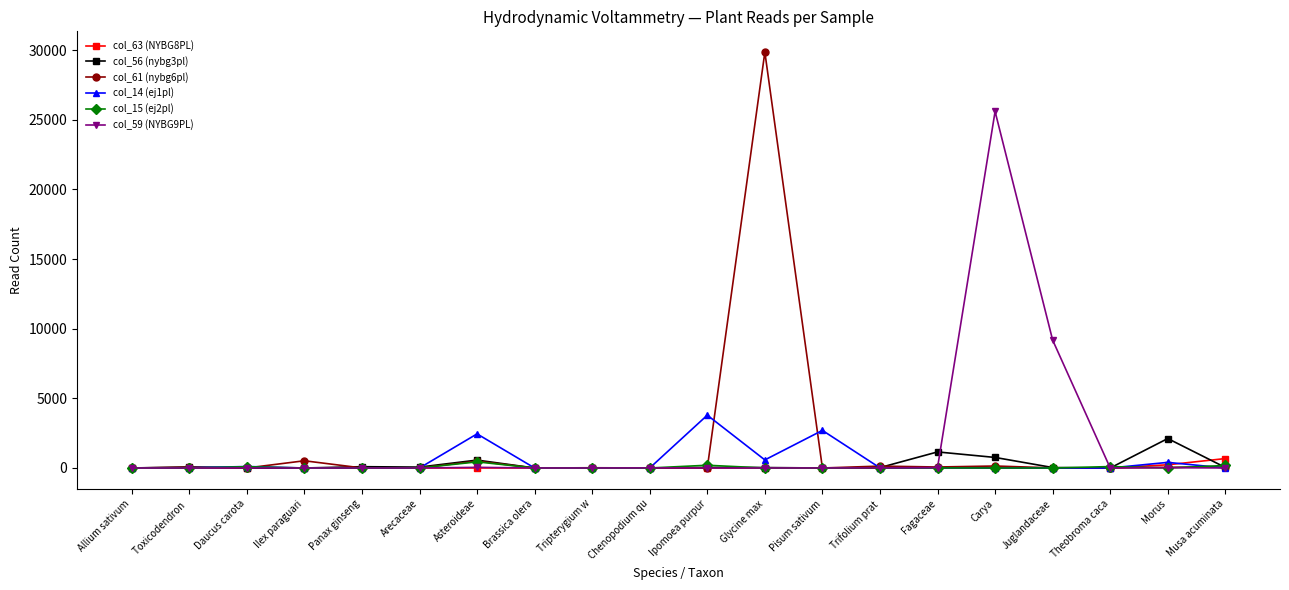

Which category has the highest value in the col_14 (ej1pl) series?

Ipomoea purpur